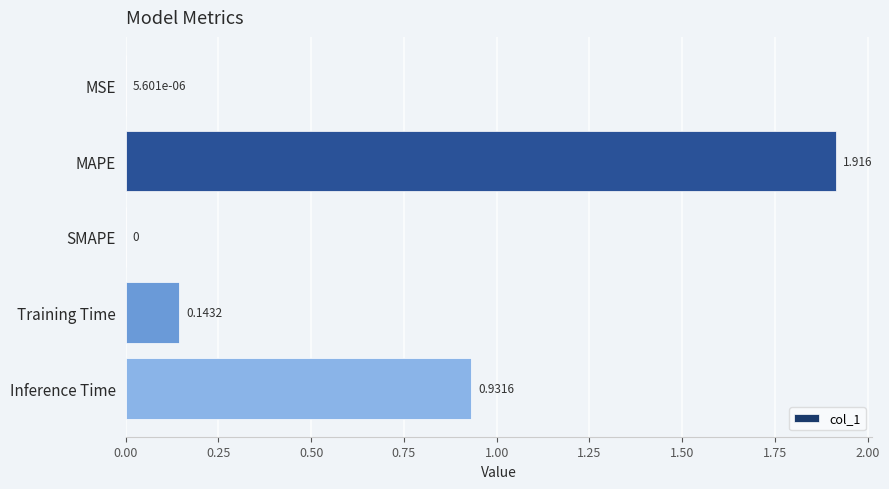

At which category does the chart reach its peak across all series?

MAPE